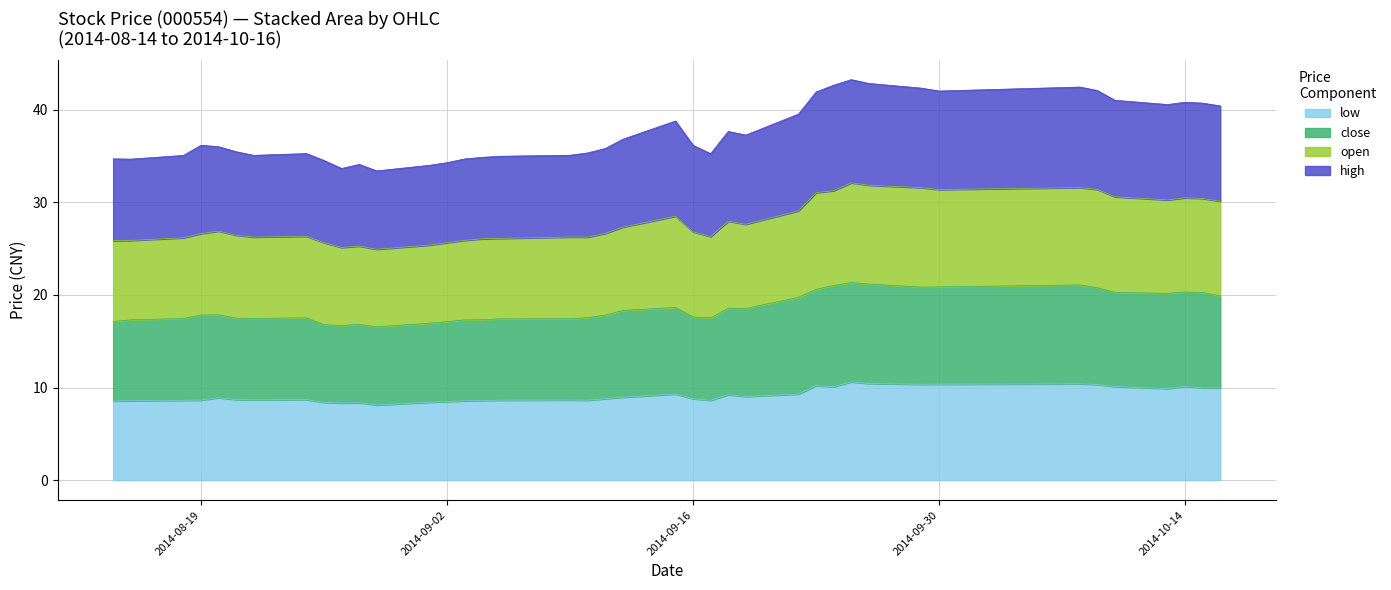

Which category has the highest value across all series?

2014-09-25